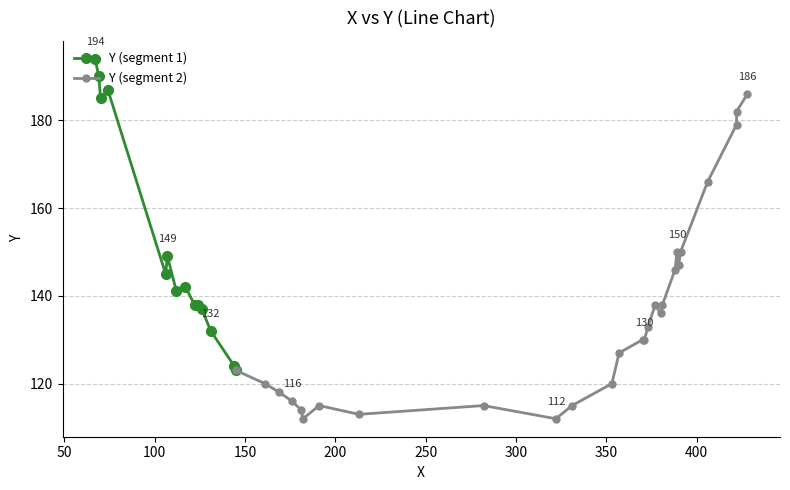

How many values exceed 138?

16